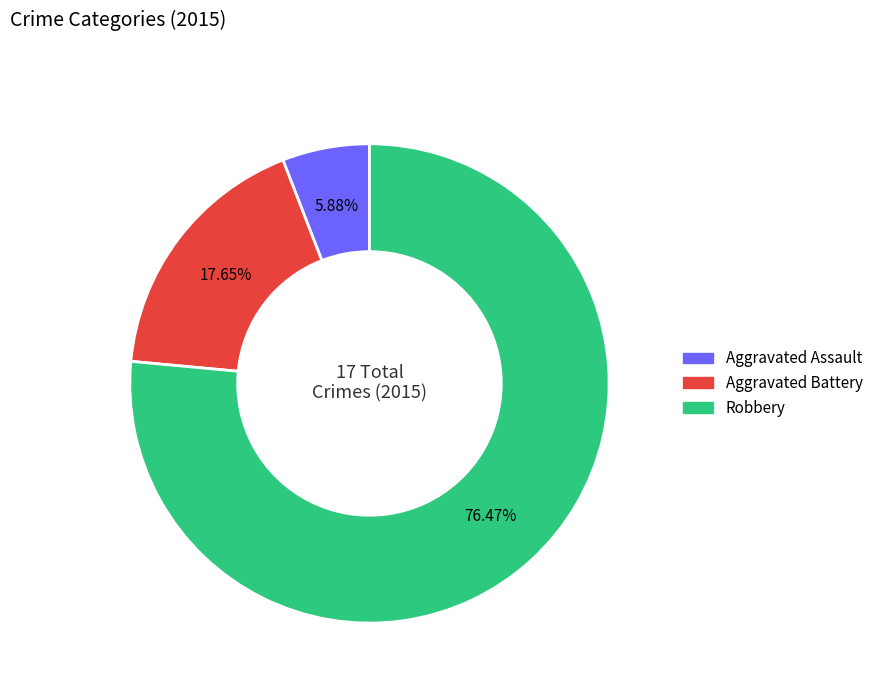

Between Aggravated Assault and Aggravated Battery, which is larger?

Aggravated Battery